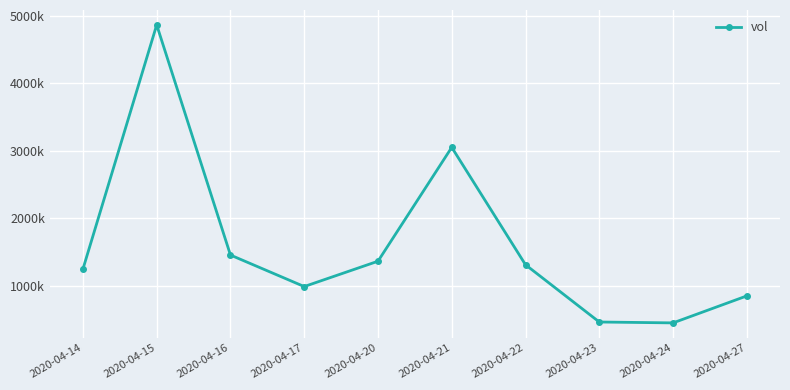

How many interior local peaks (higher than both neighbors) does the data have?

2